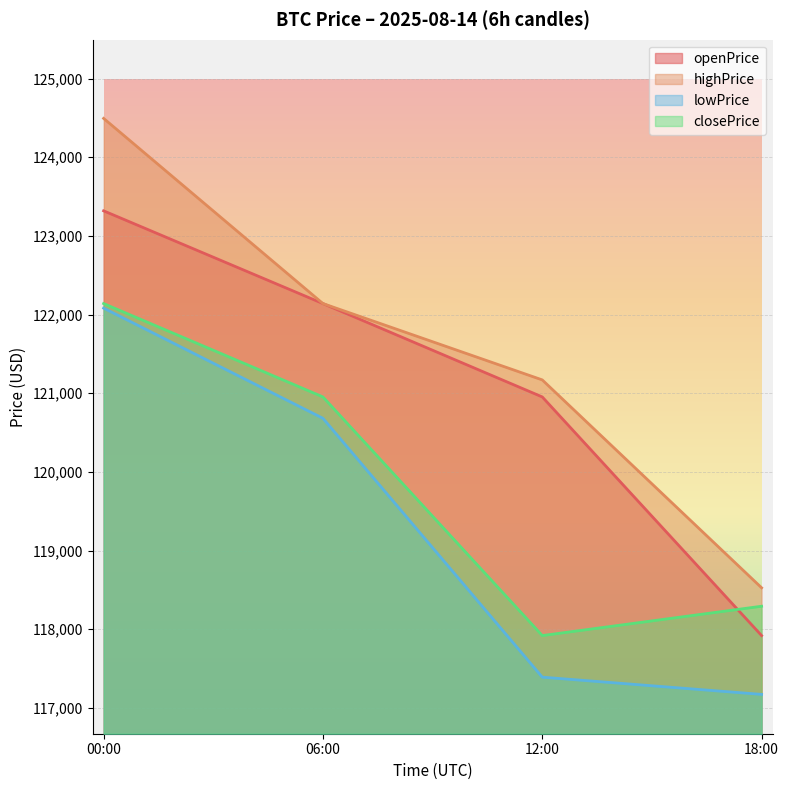

True or false: lowPrice and openPrice intersect in this chart.

False